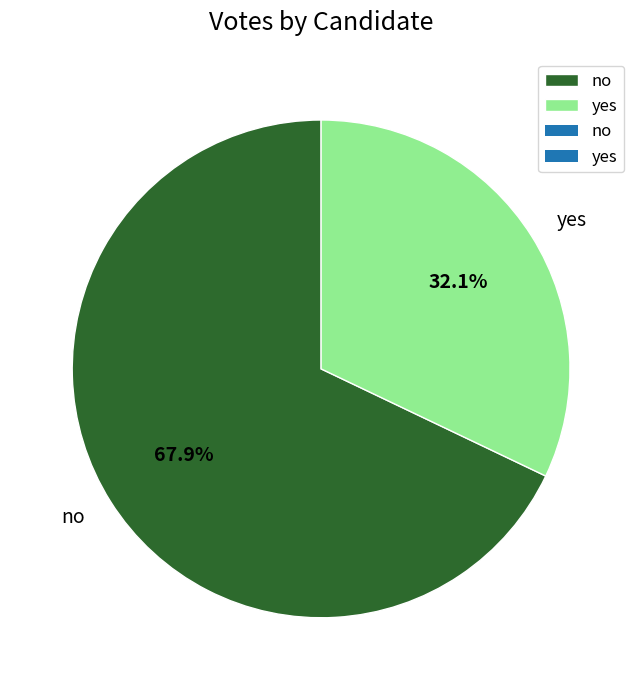

To the nearest percent, what portion does yes represent?

32%